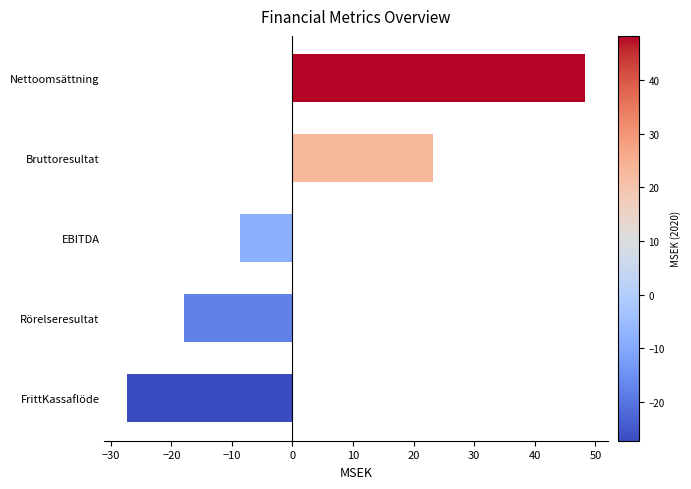

Where is the data nearest to the value 10?

Bruttoresultat